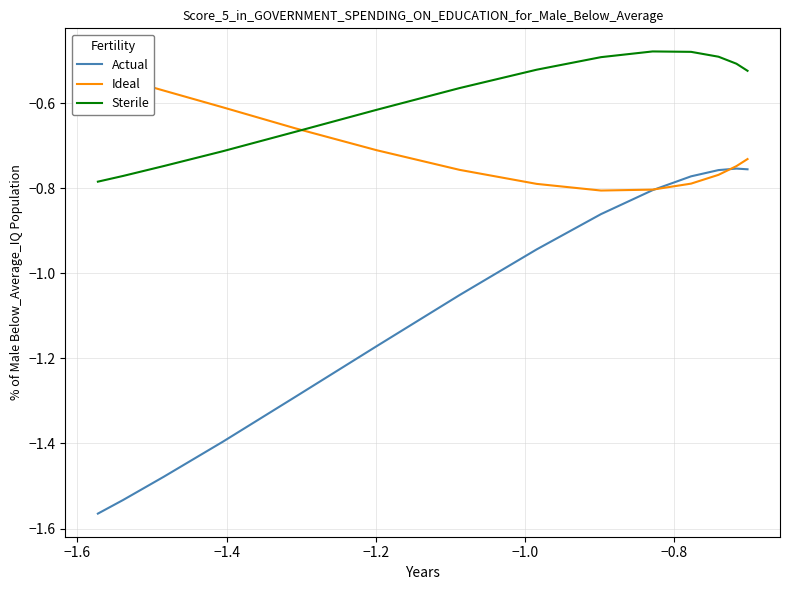

In Ideal, how many points are lower than both neighbors (excluding endpoints)?

1